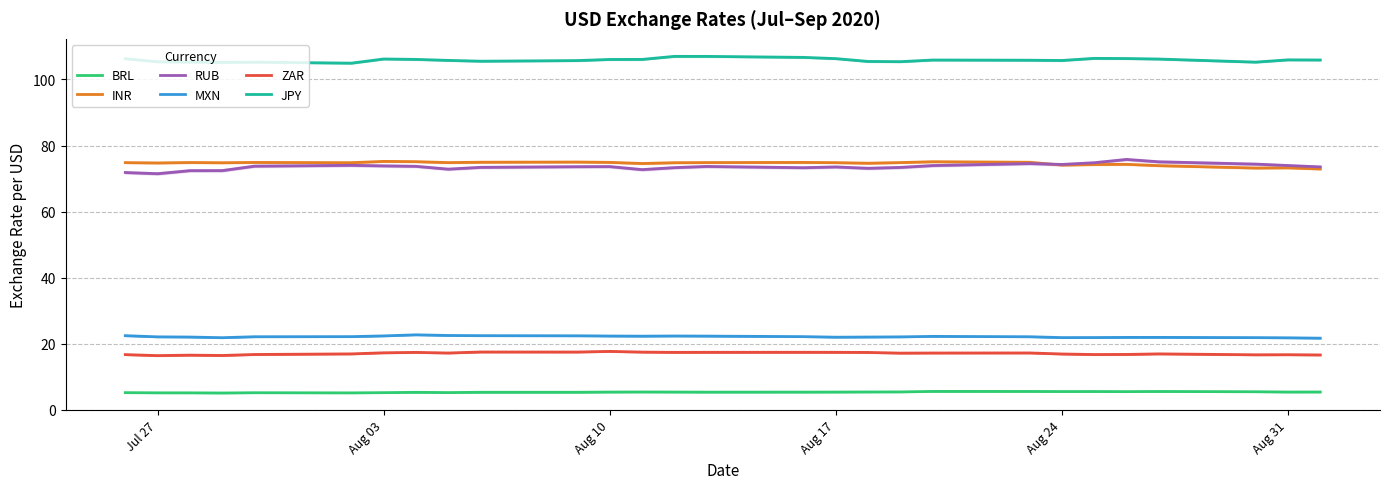

What is the sum of all ZAR values?

478.5